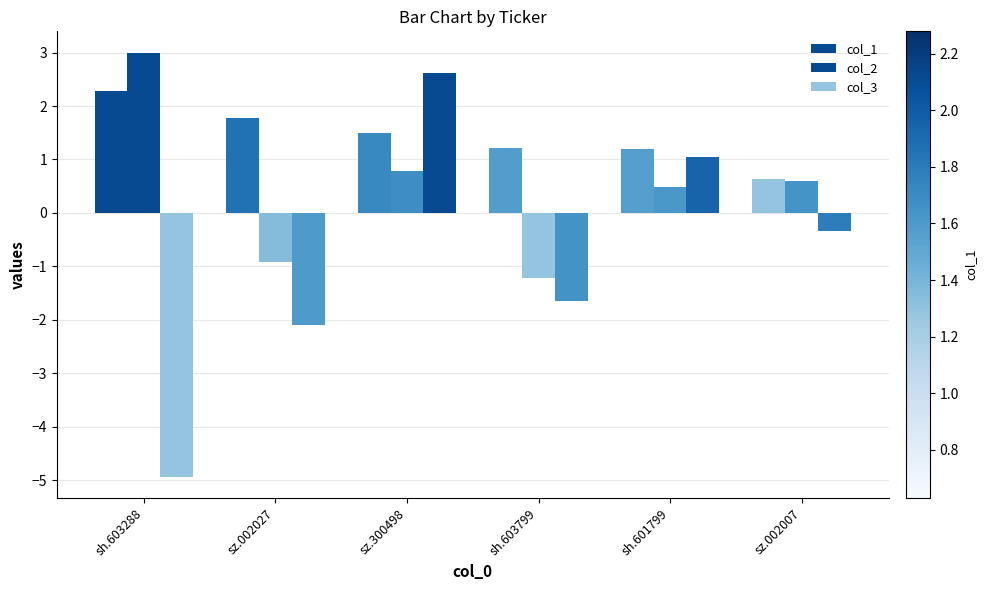

Count the number of data series in this chart.

3